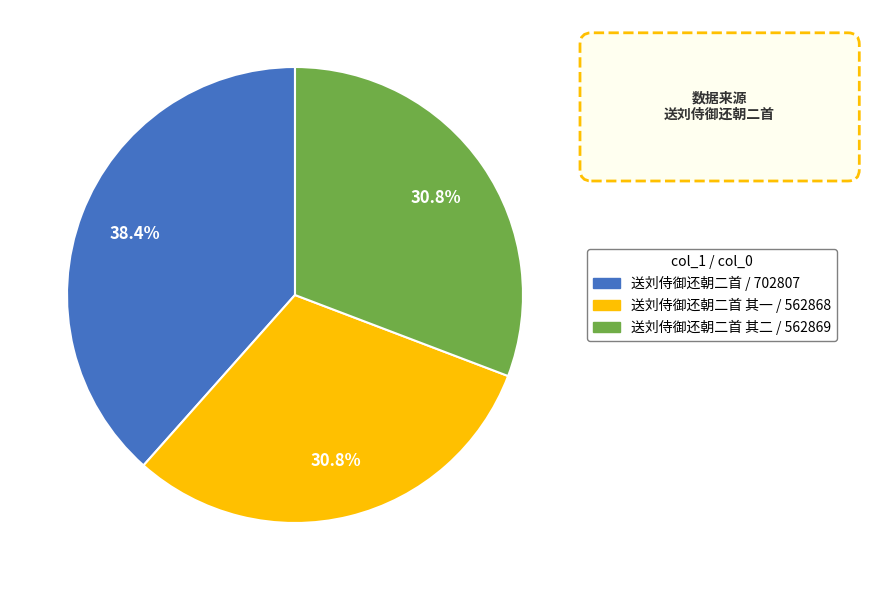

Does any single category account for the majority?

No